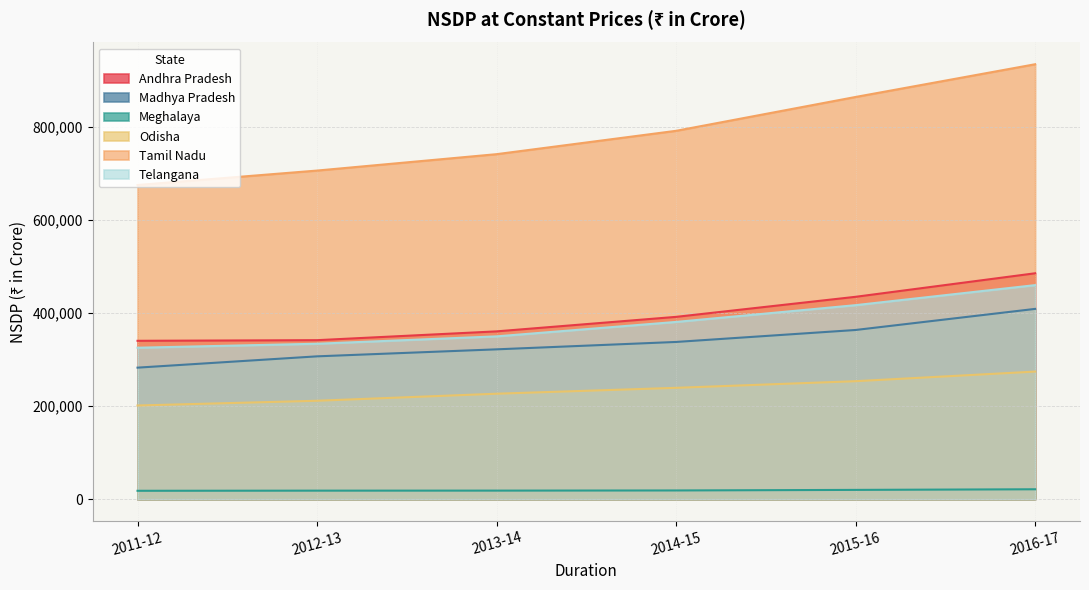

True or false: Tamil Nadu and Madhya Pradesh intersect in this chart.

False